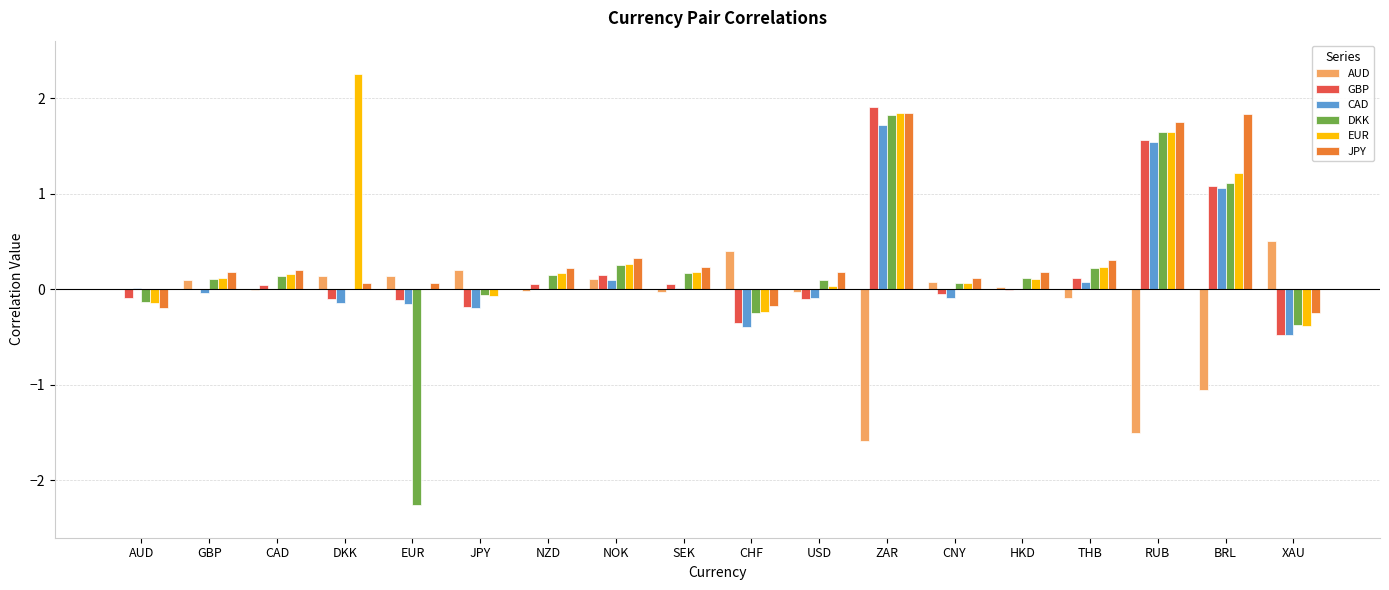

What is the greatest value displayed?

2.3